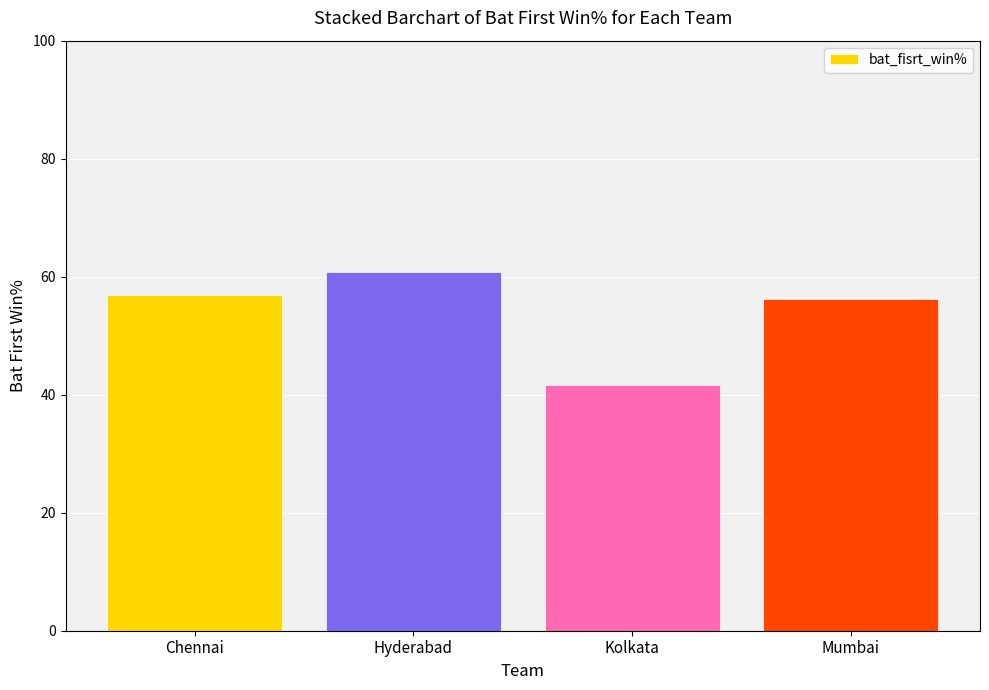

What is the approximate value at Hyderabad?

60.8